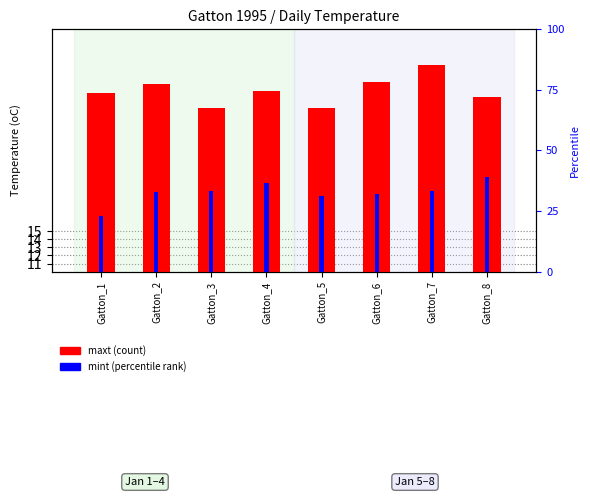

The value of maxt at Gatton_1 is 51.8. True or false?

False